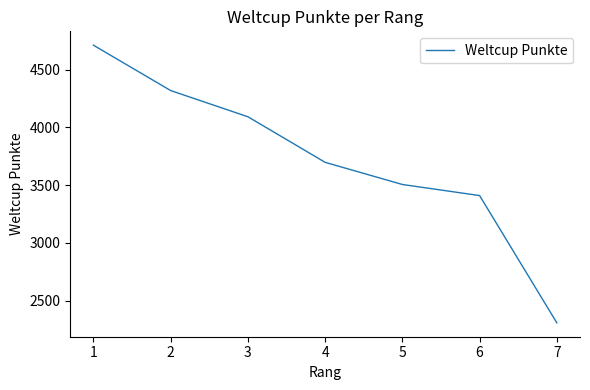

Reading left to right, extract all data points from this chart.

4713	4320	4093	3698	3506	3410	2307